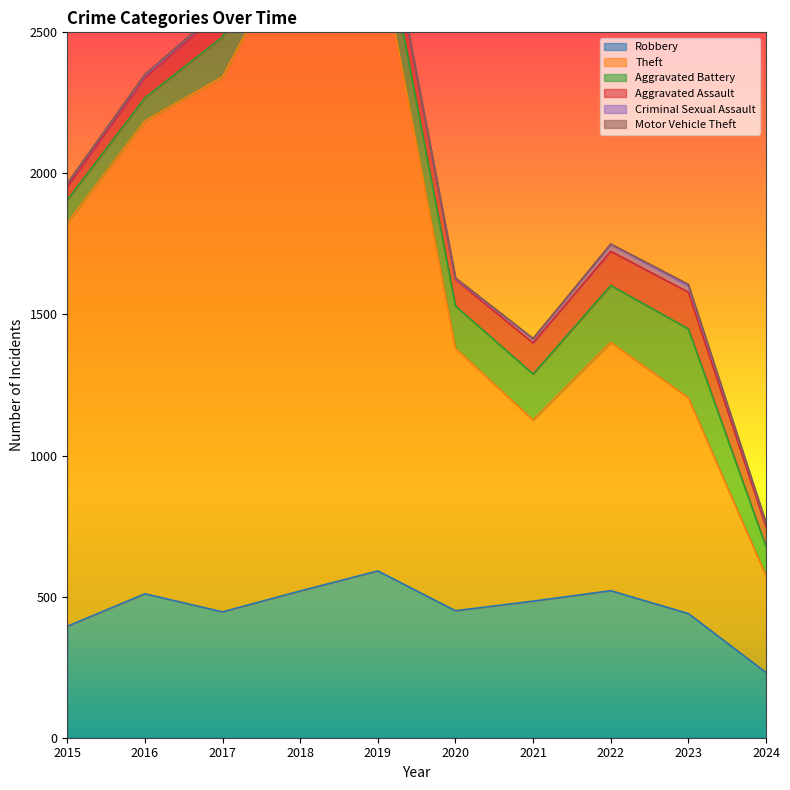

True or false: Theft has a value of 1429 at 2015.

True